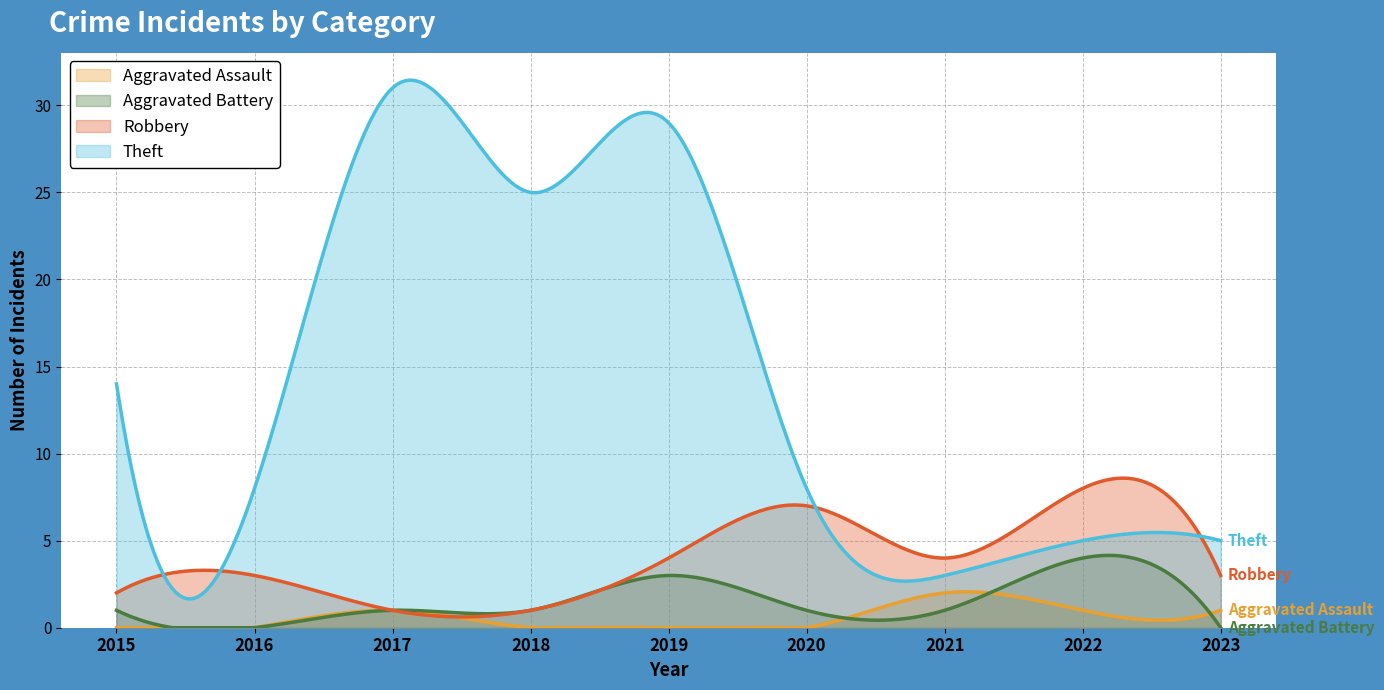

True or false: Theft has a value of 3 at 2021.

True